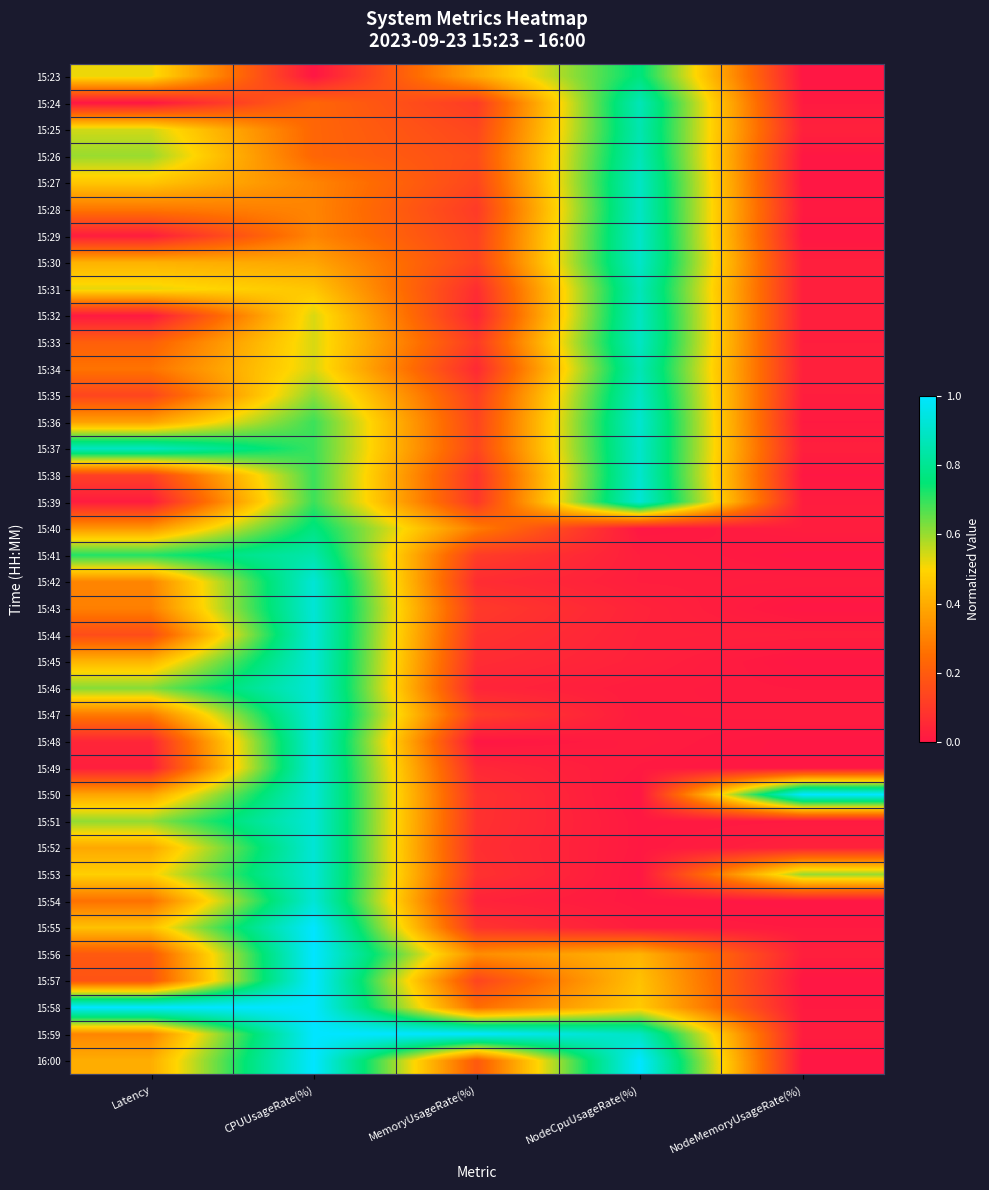

Reading left to right, list all the values displayed in this chart.

15:23: Latency=0.5	CPUUsageRate(%)=0.0	MemoryUsageRate(%)=0.4	NodeCpuUsageRate(%)=0.8	NodeMemoryUsageRate(%)=0.0
15:24: Latency=0.0	CPUUsageRate(%)=0.2	MemoryUsageRate(%)=0.1	NodeCpuUsageRate(%)=0.9	NodeMemoryUsageRate(%)=0.0
15:25: Latency=0.5	CPUUsageRate(%)=0.2	MemoryUsageRate(%)=0.1	NodeCpuUsageRate(%)=0.9	NodeMemoryUsageRate(%)=0.0
15:26: Latency=0.6	CPUUsageRate(%)=0.2	MemoryUsageRate(%)=0.2	NodeCpuUsageRate(%)=0.9	NodeMemoryUsageRate(%)=0.0
15:27: Latency=0.5	CPUUsageRate(%)=0.3	MemoryUsageRate(%)=0.1	NodeCpuUsageRate(%)=0.9	NodeMemoryUsageRate(%)=0.0
15:28: Latency=0.3	CPUUsageRate(%)=0.3	MemoryUsageRate(%)=0.1	NodeCpuUsageRate(%)=0.9	NodeMemoryUsageRate(%)=0.0
15:29: Latency=0.0	CPUUsageRate(%)=0.3	MemoryUsageRate(%)=0.1	NodeCpuUsageRate(%)=0.9	NodeMemoryUsageRate(%)=0.0
15:30: Latency=0.4	CPUUsageRate(%)=0.4	MemoryUsageRate(%)=0.1	NodeCpuUsageRate(%)=0.9	NodeMemoryUsageRate(%)=0.0
15:31: Latency=0.5	CPUUsageRate(%)=0.5	MemoryUsageRate(%)=0.1	NodeCpuUsageRate(%)=0.9	NodeMemoryUsageRate(%)=0.0
15:32: Latency=0.0	CPUUsageRate(%)=0.5	MemoryUsageRate(%)=0.0	NodeCpuUsageRate(%)=0.9	NodeMemoryUsageRate(%)=0.0
15:33: Latency=0.2	CPUUsageRate(%)=0.5	MemoryUsageRate(%)=0.1	NodeCpuUsageRate(%)=0.9	NodeMemoryUsageRate(%)=0.0
15:34: Latency=0.3	CPUUsageRate(%)=0.5	MemoryUsageRate(%)=0.1	NodeCpuUsageRate(%)=0.9	NodeMemoryUsageRate(%)=0.0
15:35: Latency=0.1	CPUUsageRate(%)=0.6	MemoryUsageRate(%)=0.1	NodeCpuUsageRate(%)=0.9	NodeMemoryUsageRate(%)=0.0
15:36: Latency=0.4	CPUUsageRate(%)=0.7	MemoryUsageRate(%)=0.1	NodeCpuUsageRate(%)=0.9	NodeMemoryUsageRate(%)=0.0
15:37: Latency=0.9	CPUUsageRate(%)=0.7	MemoryUsageRate(%)=0.1	NodeCpuUsageRate(%)=0.9	NodeMemoryUsageRate(%)=0.0
15:38: Latency=0.1	CPUUsageRate(%)=0.7	MemoryUsageRate(%)=0.1	NodeCpuUsageRate(%)=0.9	NodeMemoryUsageRate(%)=0.0
15:39: Latency=0.0	CPUUsageRate(%)=0.7	MemoryUsageRate(%)=0.1	NodeCpuUsageRate(%)=0.9	NodeMemoryUsageRate(%)=0.0
15:40: Latency=0.4	CPUUsageRate(%)=0.8	MemoryUsageRate(%)=0.3	NodeCpuUsageRate(%)=0.0	NodeMemoryUsageRate(%)=0.0
15:41: Latency=0.7	CPUUsageRate(%)=0.8	MemoryUsageRate(%)=0.1	NodeCpuUsageRate(%)=0.0	NodeMemoryUsageRate(%)=0.0
15:42: Latency=0.3	CPUUsageRate(%)=0.9	MemoryUsageRate(%)=0.1	NodeCpuUsageRate(%)=0.0	NodeMemoryUsageRate(%)=0.0
15:43: Latency=0.3	CPUUsageRate(%)=0.9	MemoryUsageRate(%)=0.1	NodeCpuUsageRate(%)=0.0	NodeMemoryUsageRate(%)=0.0
15:44: Latency=0.2	CPUUsageRate(%)=0.9	MemoryUsageRate(%)=0.1	NodeCpuUsageRate(%)=0.0	NodeMemoryUsageRate(%)=0.0
15:45: Latency=0.4	CPUUsageRate(%)=0.9	MemoryUsageRate(%)=0.1	NodeCpuUsageRate(%)=0.0	NodeMemoryUsageRate(%)=0.0
15:46: Latency=0.6	CPUUsageRate(%)=0.9	MemoryUsageRate(%)=0.0	NodeCpuUsageRate(%)=0.0	NodeMemoryUsageRate(%)=0.0
15:47: Latency=0.3	CPUUsageRate(%)=0.9	MemoryUsageRate(%)=0.1	NodeCpuUsageRate(%)=0.0	NodeMemoryUsageRate(%)=0.0
15:48: Latency=0.0	CPUUsageRate(%)=0.9	MemoryUsageRate(%)=0.0	NodeCpuUsageRate(%)=0.0	NodeMemoryUsageRate(%)=0.0
15:49: Latency=0.0	CPUUsageRate(%)=0.9	MemoryUsageRate(%)=0.1	NodeCpuUsageRate(%)=0.0	NodeMemoryUsageRate(%)=0.0
15:50: Latency=0.4	CPUUsageRate(%)=0.9	MemoryUsageRate(%)=0.1	NodeCpuUsageRate(%)=0.0	NodeMemoryUsageRate(%)=1.0
15:51: Latency=0.6	CPUUsageRate(%)=0.9	MemoryUsageRate(%)=0.1	NodeCpuUsageRate(%)=0.0	NodeMemoryUsageRate(%)=0.0
15:52: Latency=0.4	CPUUsageRate(%)=0.9	MemoryUsageRate(%)=0.1	NodeCpuUsageRate(%)=0.0	NodeMemoryUsageRate(%)=0.0
15:53: Latency=0.5	CPUUsageRate(%)=0.9	MemoryUsageRate(%)=0.1	NodeCpuUsageRate(%)=0.0	NodeMemoryUsageRate(%)=0.6
15:54: Latency=0.3	CPUUsageRate(%)=0.9	MemoryUsageRate(%)=0.0	NodeCpuUsageRate(%)=0.0	NodeMemoryUsageRate(%)=0.0
15:55: Latency=0.5	CPUUsageRate(%)=1.0	MemoryUsageRate(%)=0.1	NodeCpuUsageRate(%)=0.0	NodeMemoryUsageRate(%)=0.0
15:56: Latency=0.2	CPUUsageRate(%)=1.0	MemoryUsageRate(%)=0.3	NodeCpuUsageRate(%)=0.4	NodeMemoryUsageRate(%)=0.0
15:57: Latency=0.2	CPUUsageRate(%)=1.0	MemoryUsageRate(%)=0.1	NodeCpuUsageRate(%)=0.5	NodeMemoryUsageRate(%)=0.0
15:58: Latency=1.0	CPUUsageRate(%)=1.0	MemoryUsageRate(%)=0.2	NodeCpuUsageRate(%)=0.5	NodeMemoryUsageRate(%)=0.0
15:59: Latency=0.3	CPUUsageRate(%)=1.0	MemoryUsageRate(%)=1.0	NodeCpuUsageRate(%)=0.9	NodeMemoryUsageRate(%)=0.0
16:00: Latency=0.4	CPUUsageRate(%)=1.0	MemoryUsageRate(%)=0.2	NodeCpuUsageRate(%)=1.0	NodeMemoryUsageRate(%)=0.0